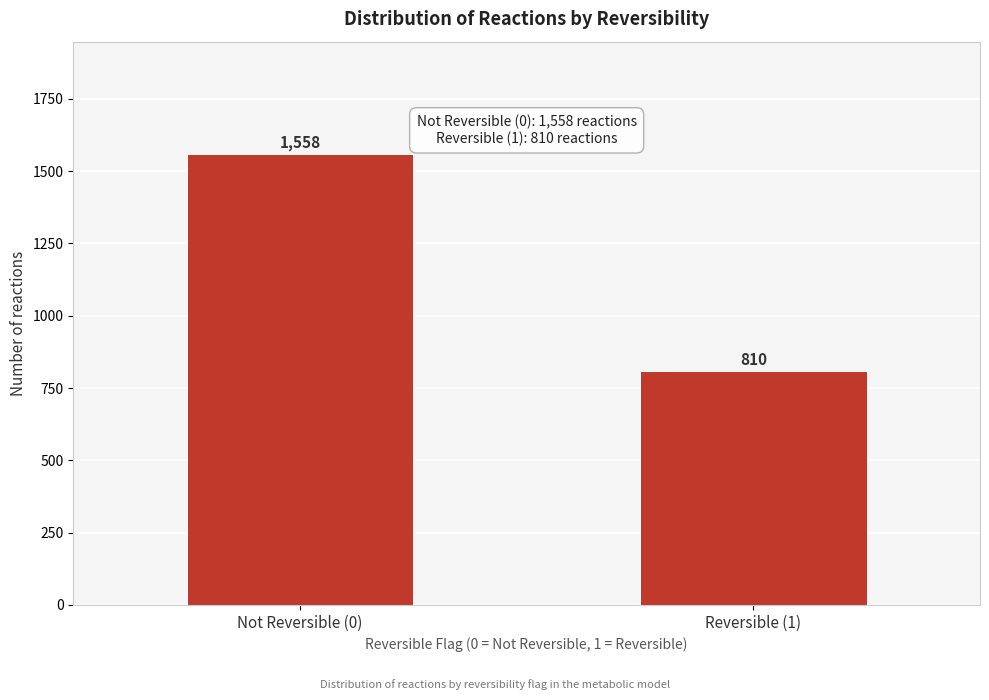

Reading left to right, transcribe all the data shown in this chart.

Not Reversible (0)=1558	Reversible (1)=810